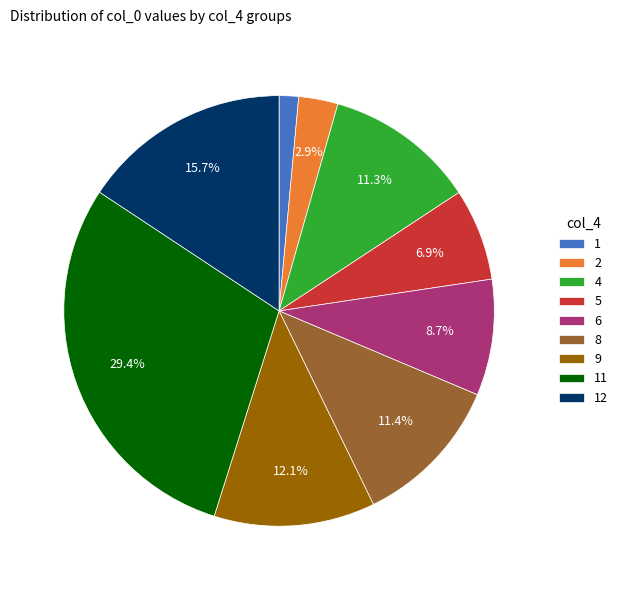

Does 12 account for over 50% of the chart?

No